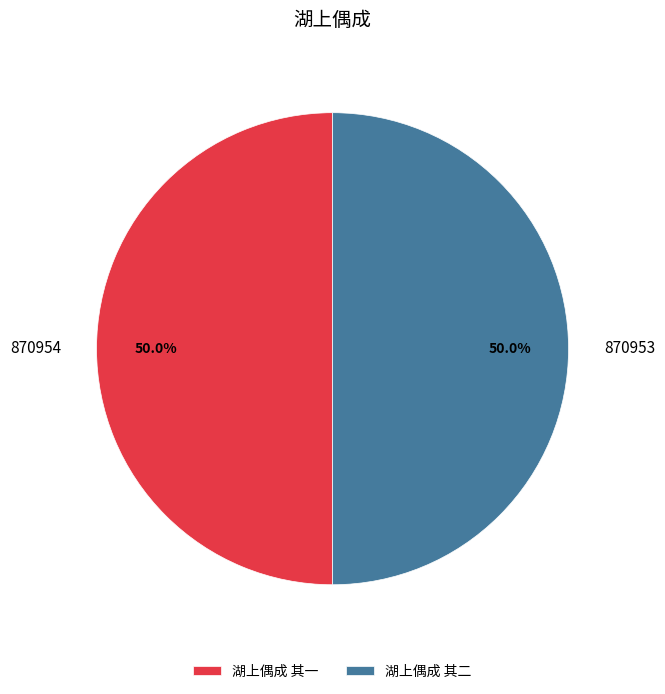

What percentage is the 湖上偶成 其二 slice, to the nearest percent?

50%